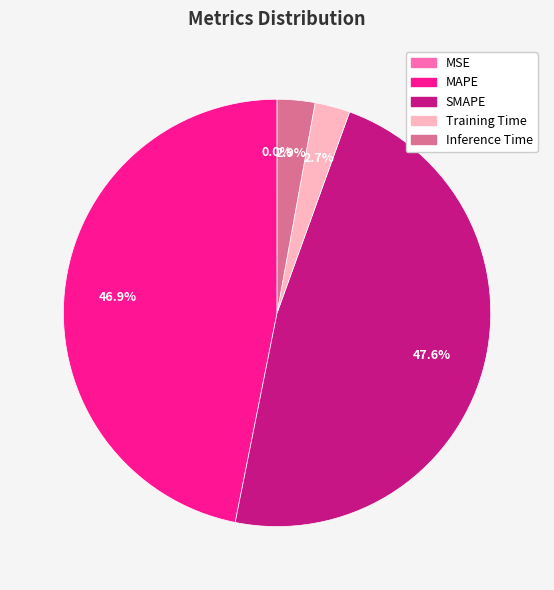

Which slice is the largest?

SMAPE